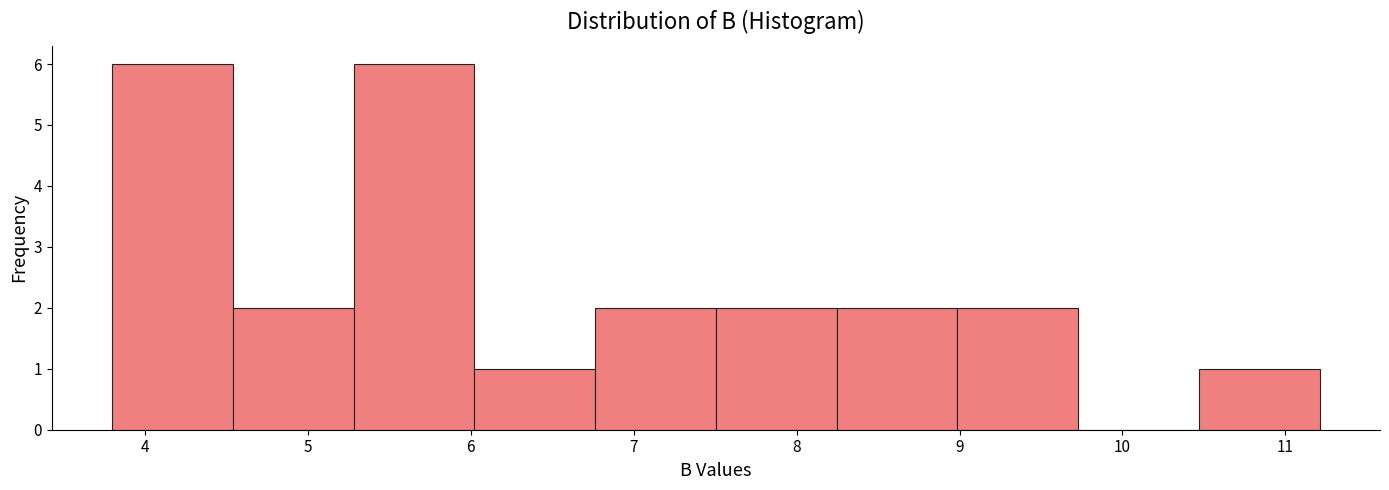

Reading left to right, list every bar in this chart as the range it spans on the x-axis followed by its height. Neither the bar edges nor the heights are printed on the chart, so give them approximately, as read against the axes.

3.8 to 4.5: 6
4.5 to 5.3: 2
5.3 to 6.0: 6
6.0 to 6.8: 1
6.8 to 7.5: 2
7.5 to 8.2: 2
8.2 to 9.0: 2
9.0 to 9.7: 2
9.7 to 10.5: 0
10.5 to 11.2: 1